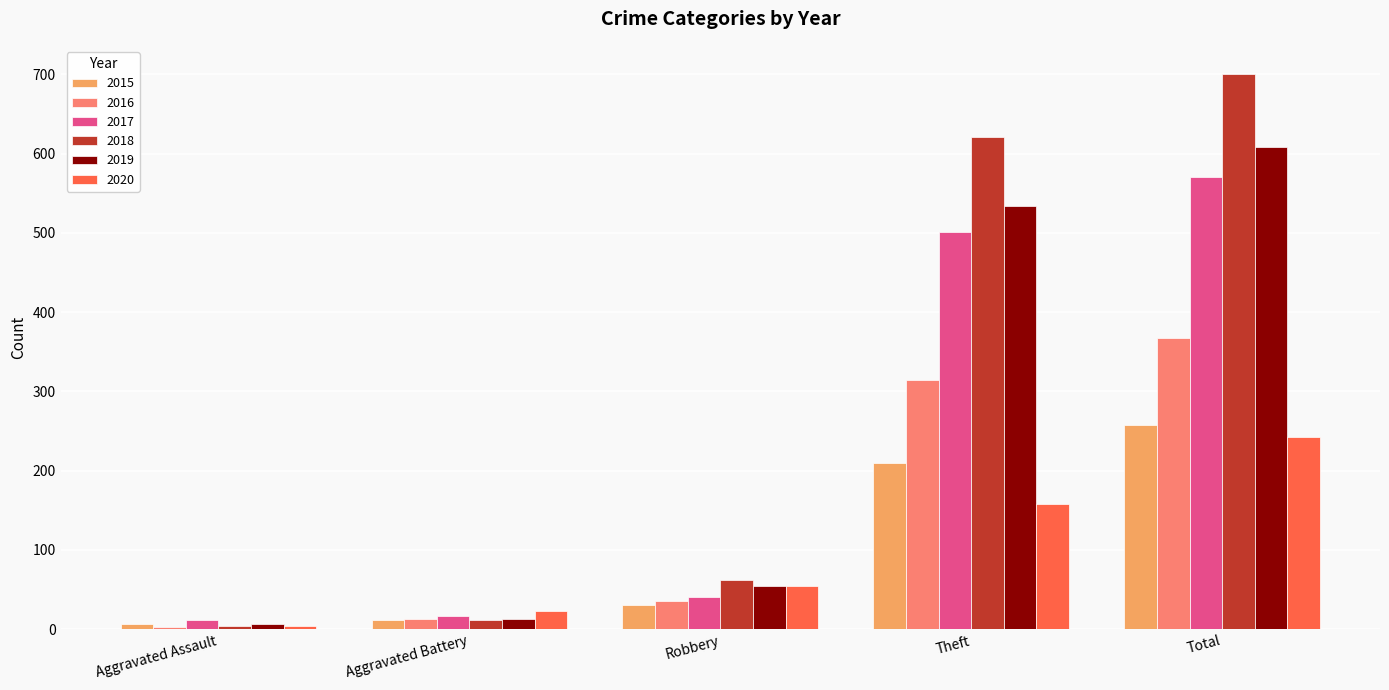

Which category has the lowest value across all series?

Aggravated Assault